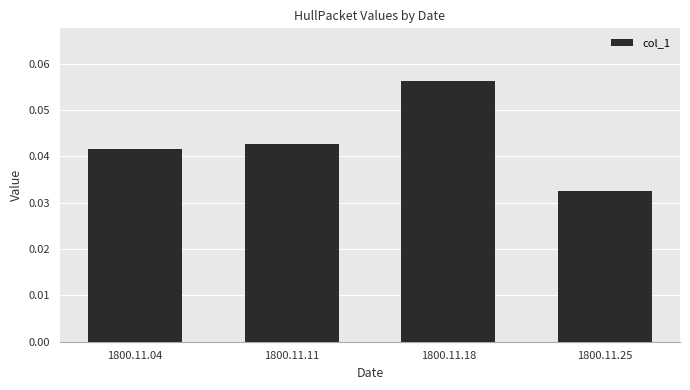

Rank the categories by value from lowest to highest.

1800.11.25, 1800.11.04, 1800.11.11, 1800.11.18